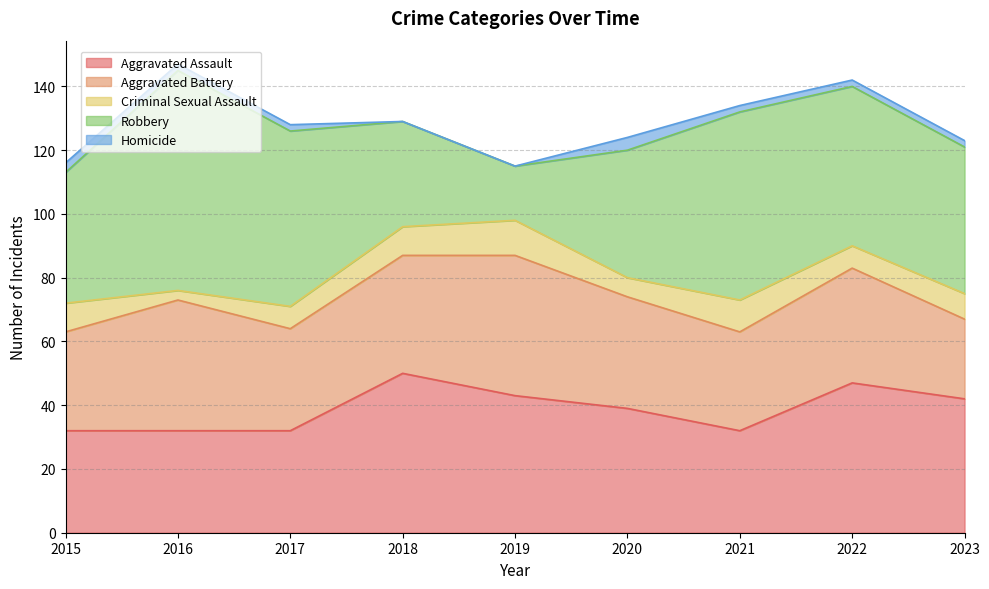

What is the total value across all series at 2021?

134